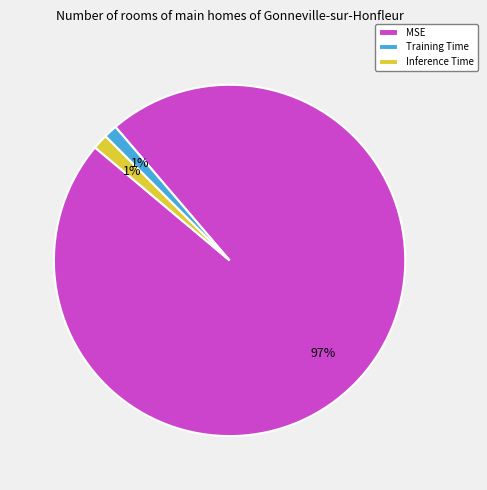

Is it true that MSE is 88% of the pie?

False